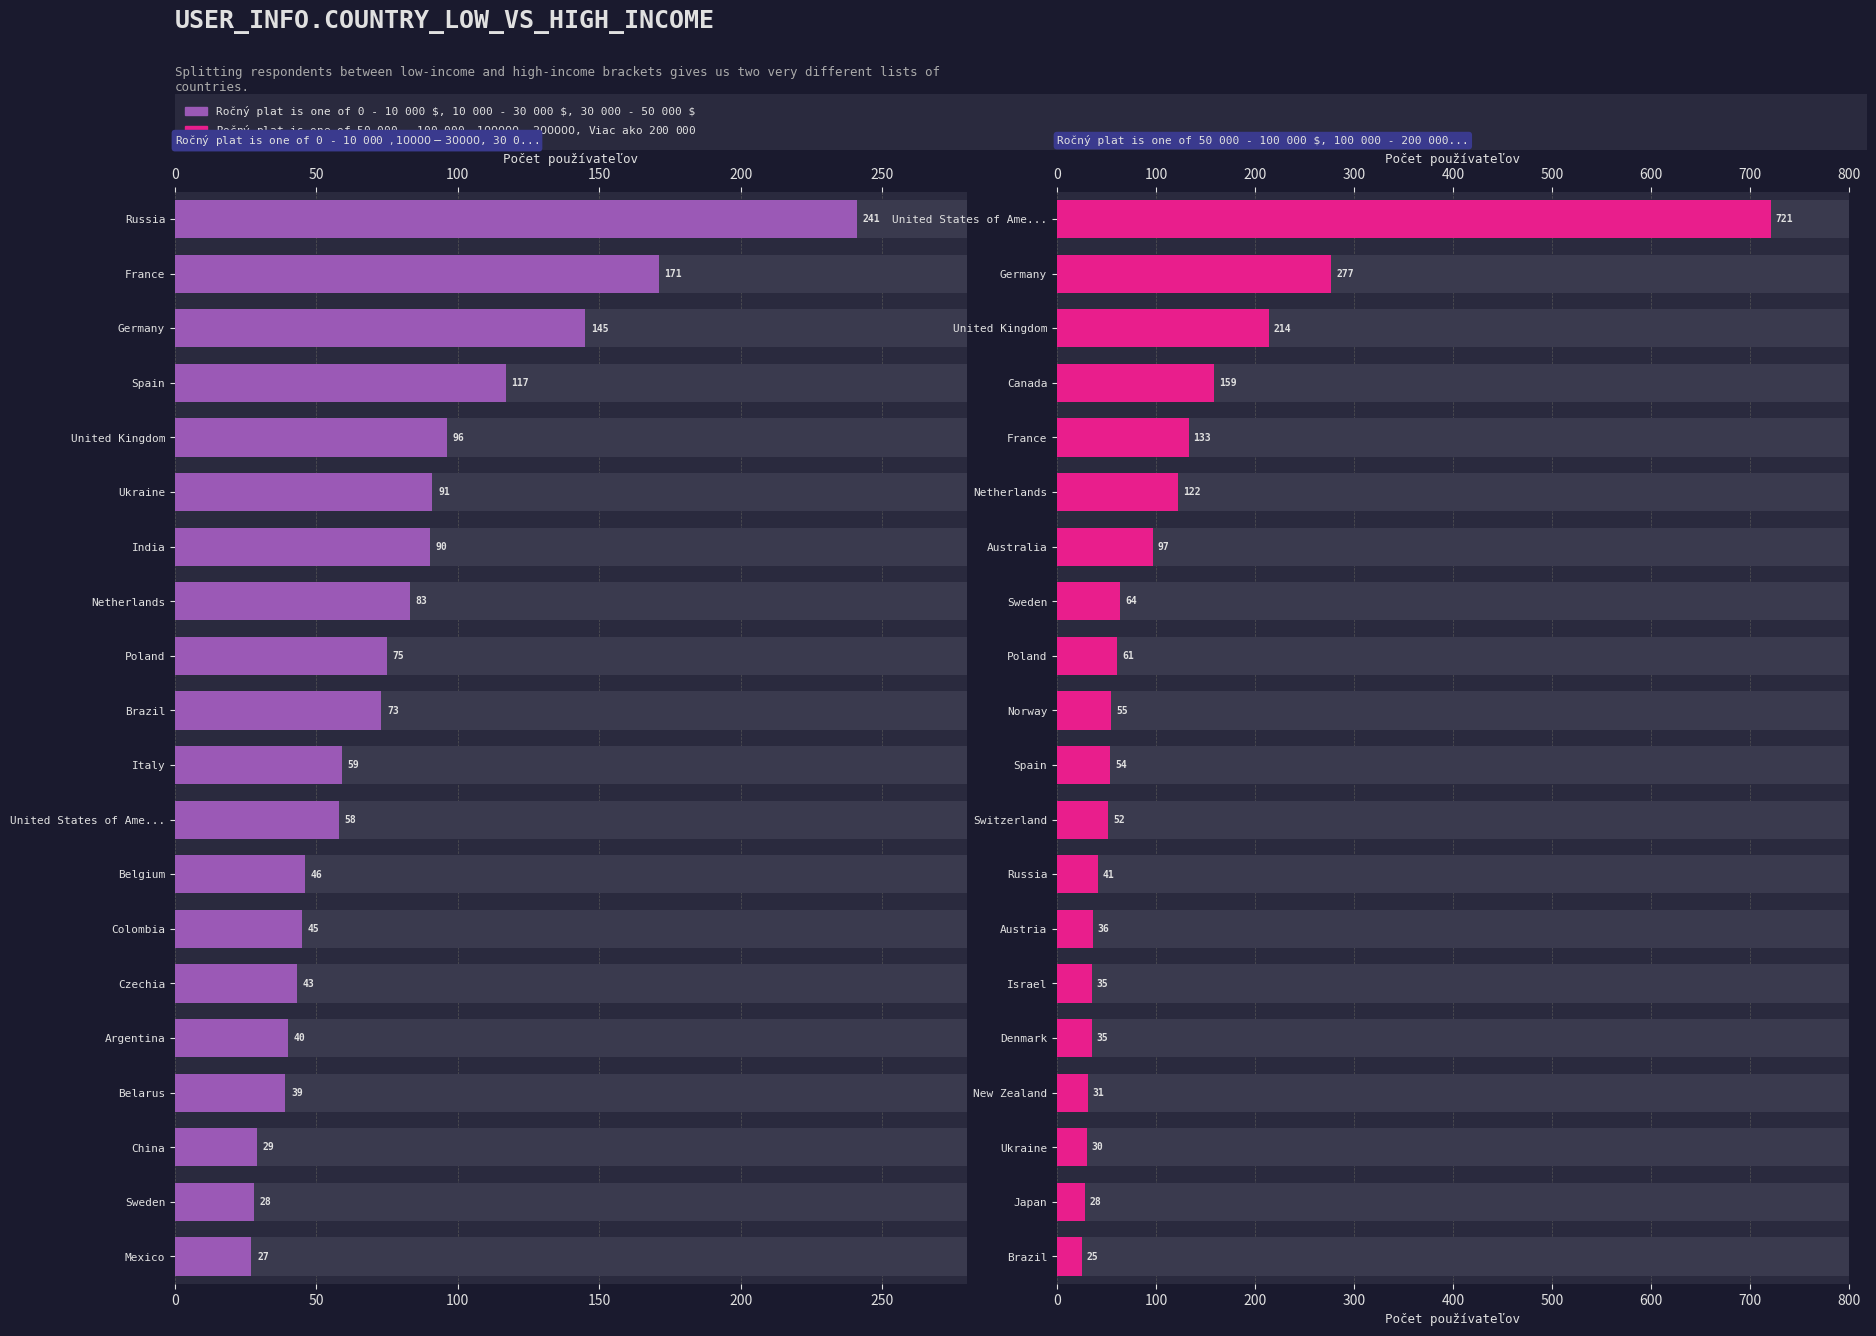

How many groups of bars are there?

20